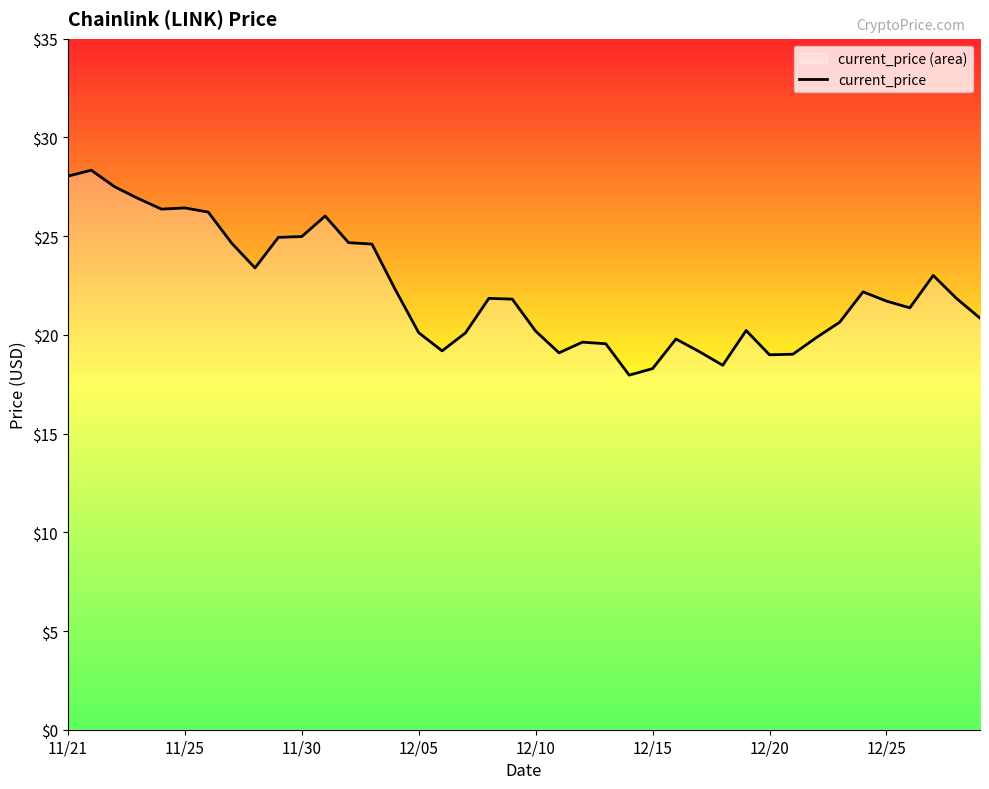

What is the greatest value displayed?

28.3